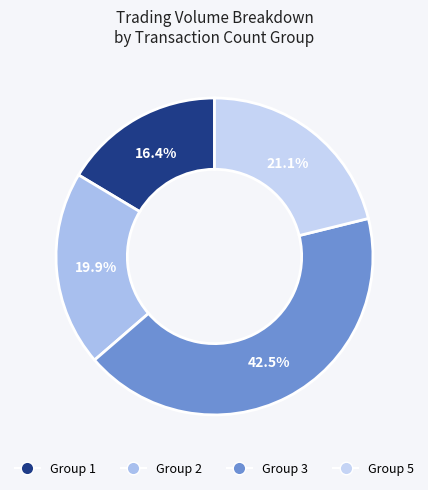

Rank the categories by value from highest to lowest.

Group 3, Group 5, Group 2, Group 1